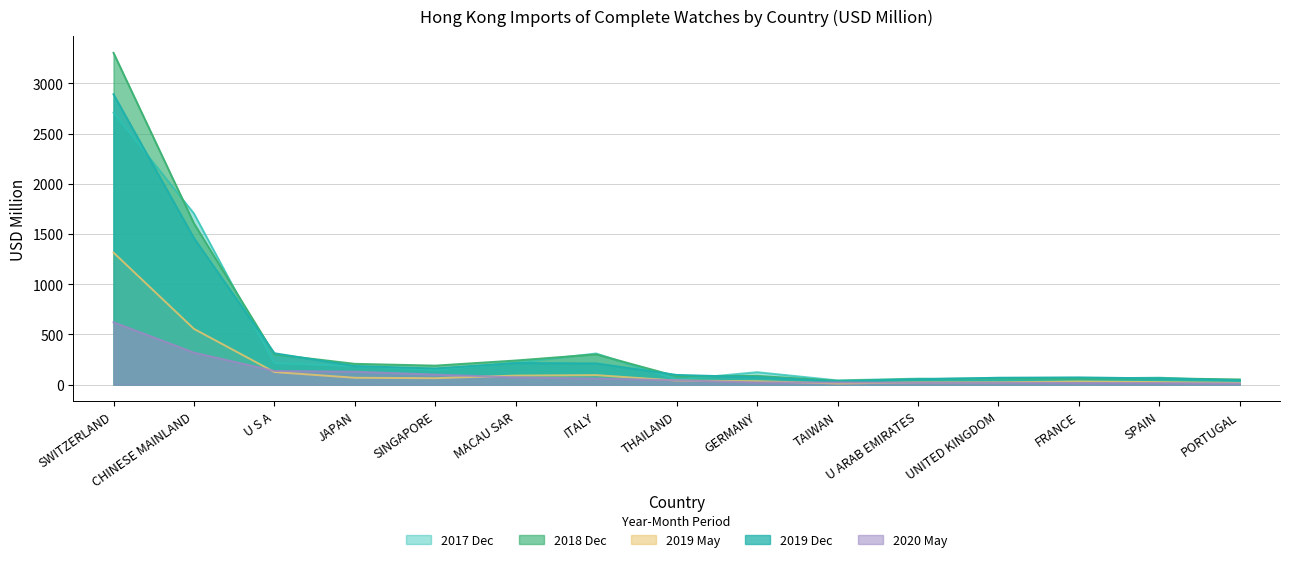

Which category has the highest value in the 201905 series?

SWITZERLAND